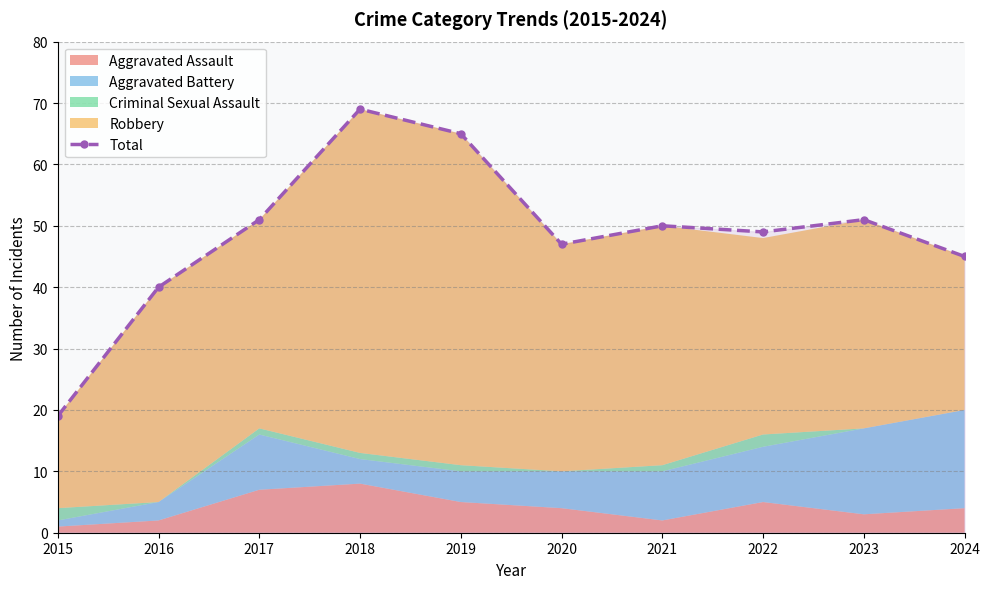

How many points are higher than both their immediate neighbors (excluding endpoints)?

3